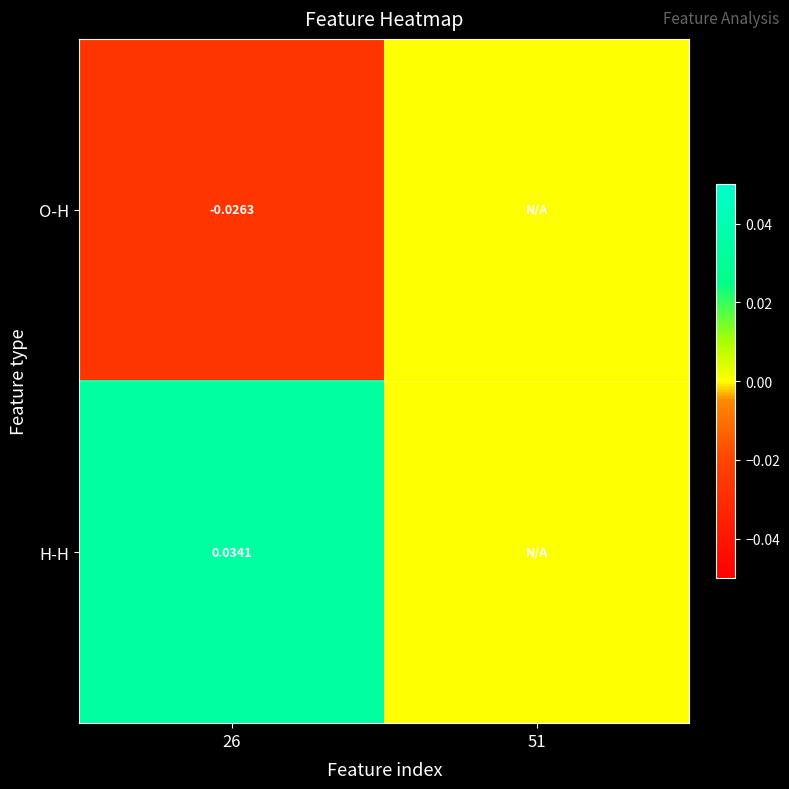

At which category does the chart reach its peak across all series?

26